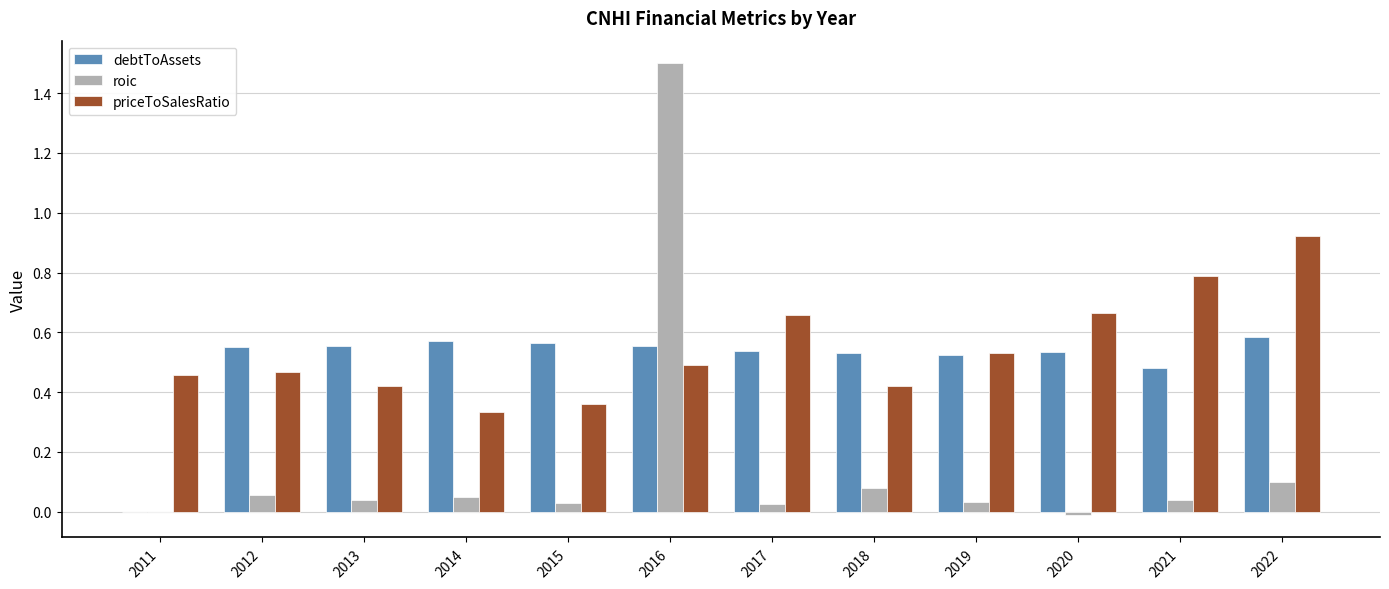

At which category is the sum across all series the highest?

2016